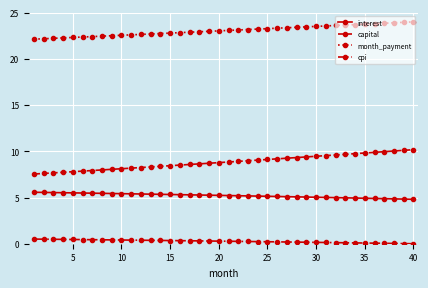

True or false: month_payment and interest cross at least once.

False